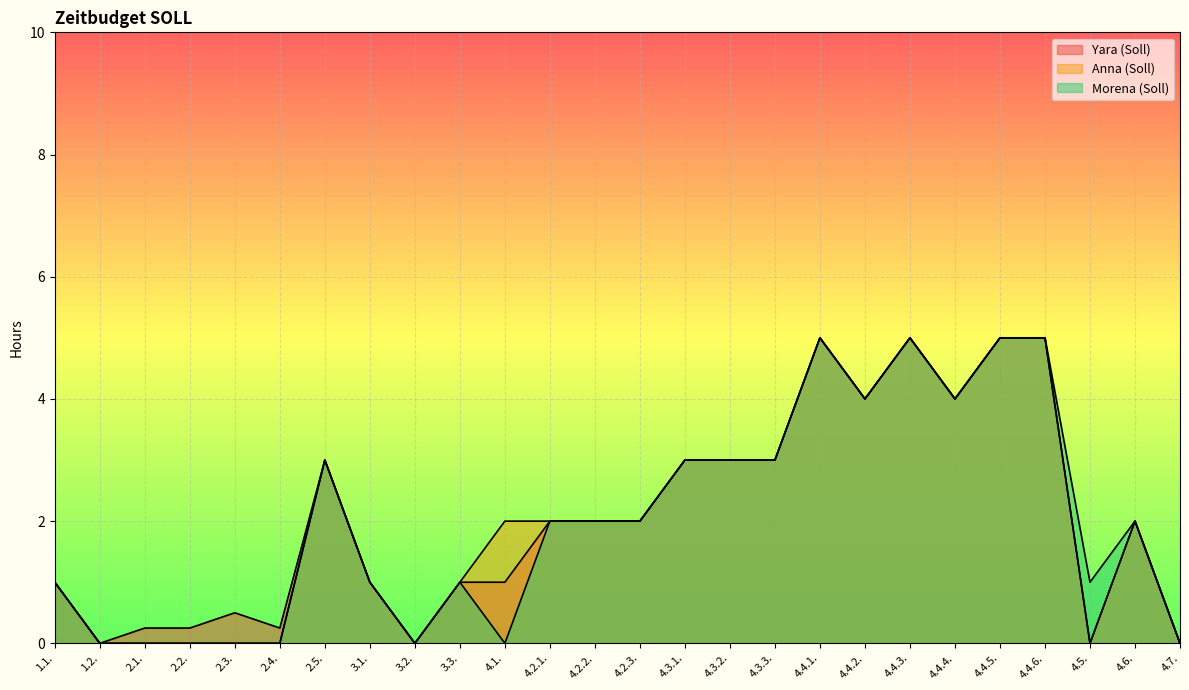

Is it true that Yara (Soll) equals 1.9 at 4.4.4.?

False